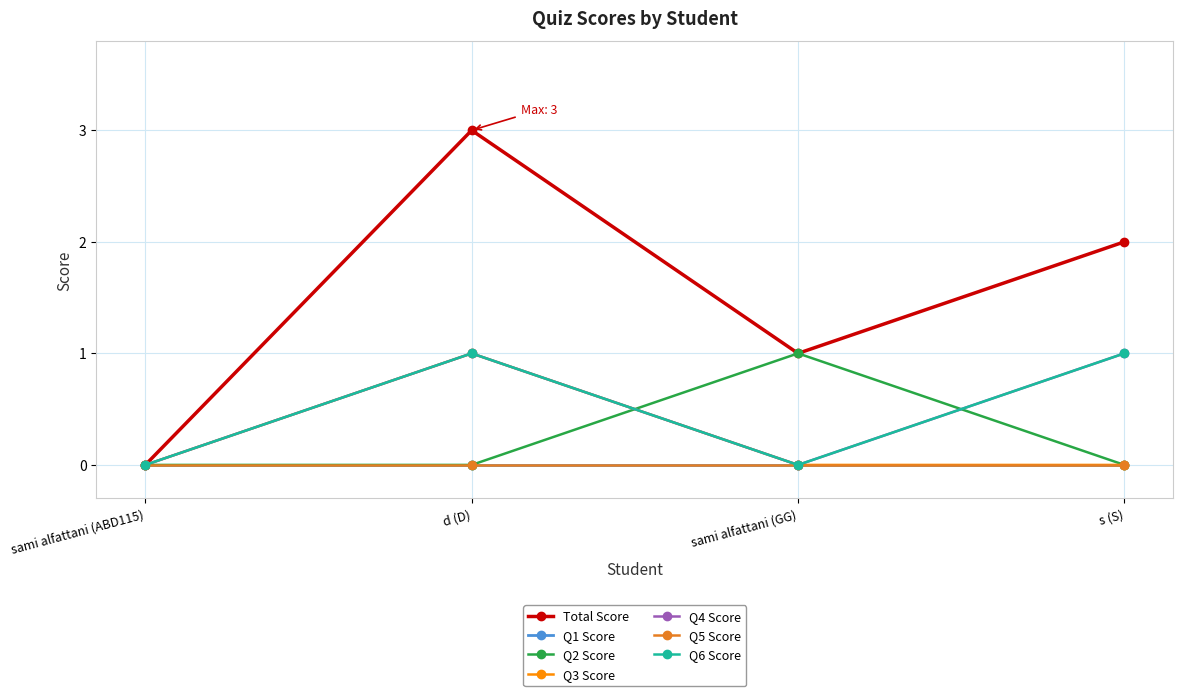

Does the chart have visible grid lines?

Yes